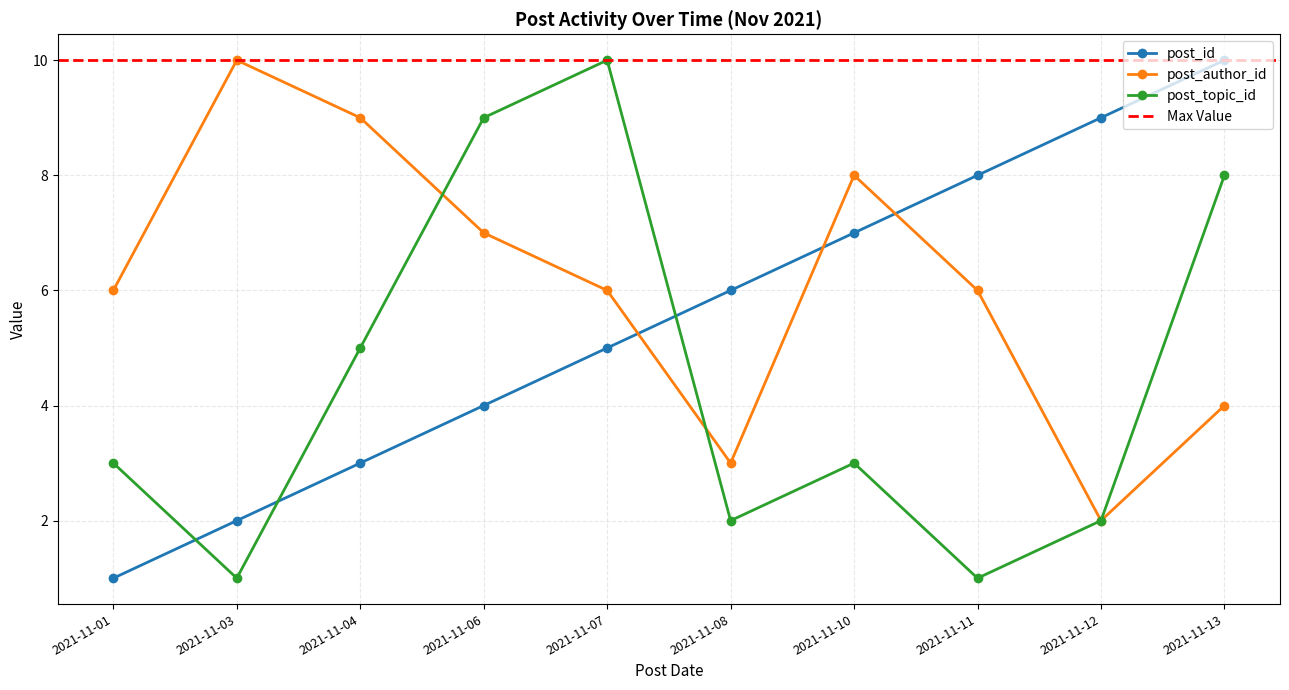

List the series in order of their peak value, highest first.

post_id, post_author_id, post_topic_id